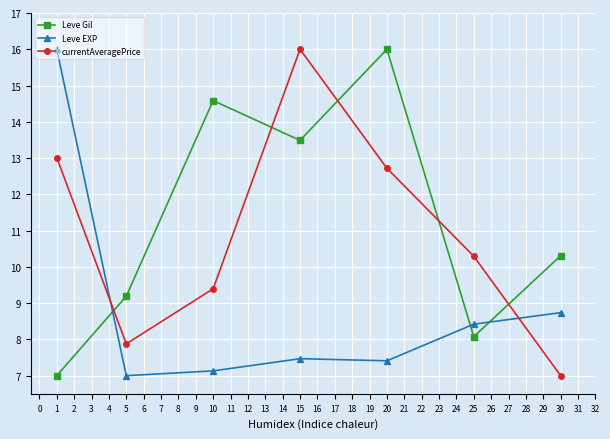

What are all the series names shown in the legend?

Leve Gil, Leve EXP, currentAveragePrice